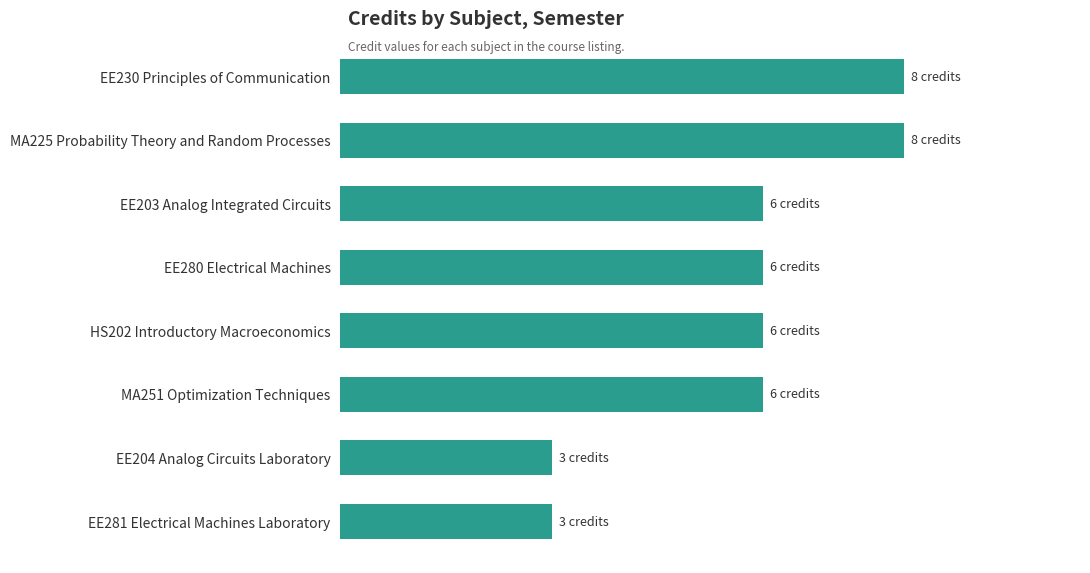

Does the chart contain any negative values?

No